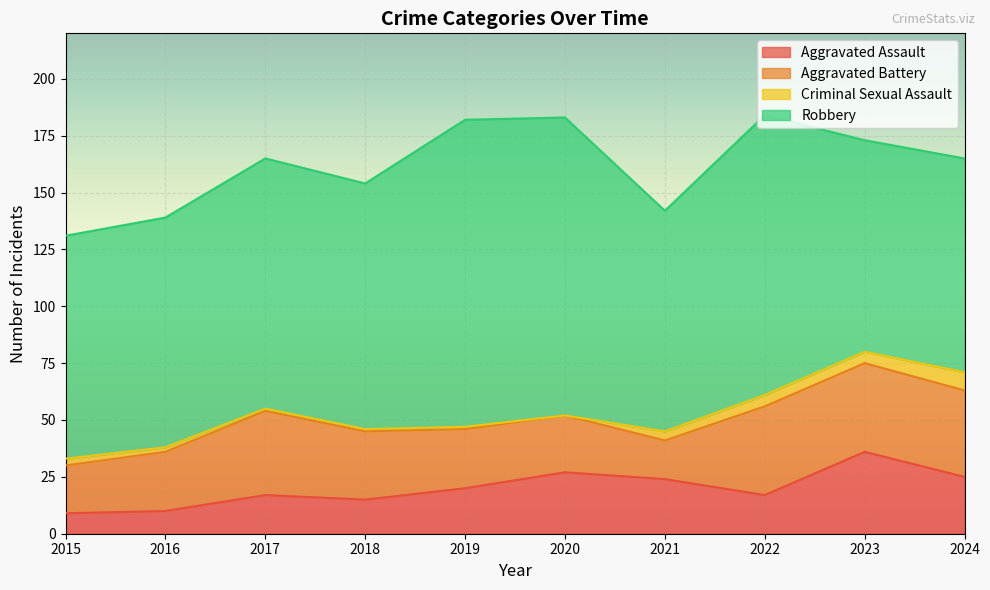

True or false: Criminal Sexual Assault and Robbery cross at least once.

False